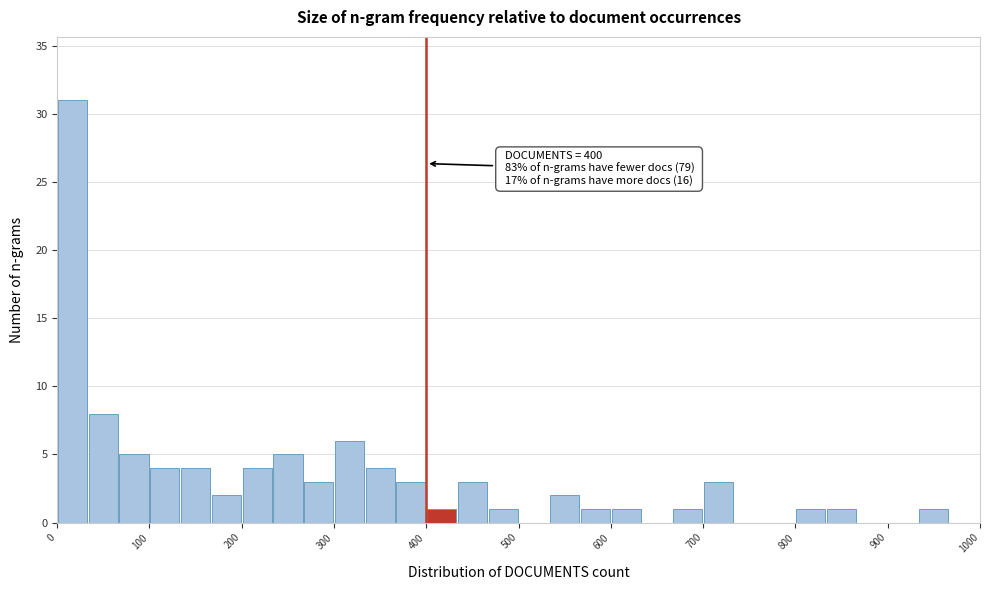

Read against the x-axis, roughly where is the centre of the tallest bar?

20